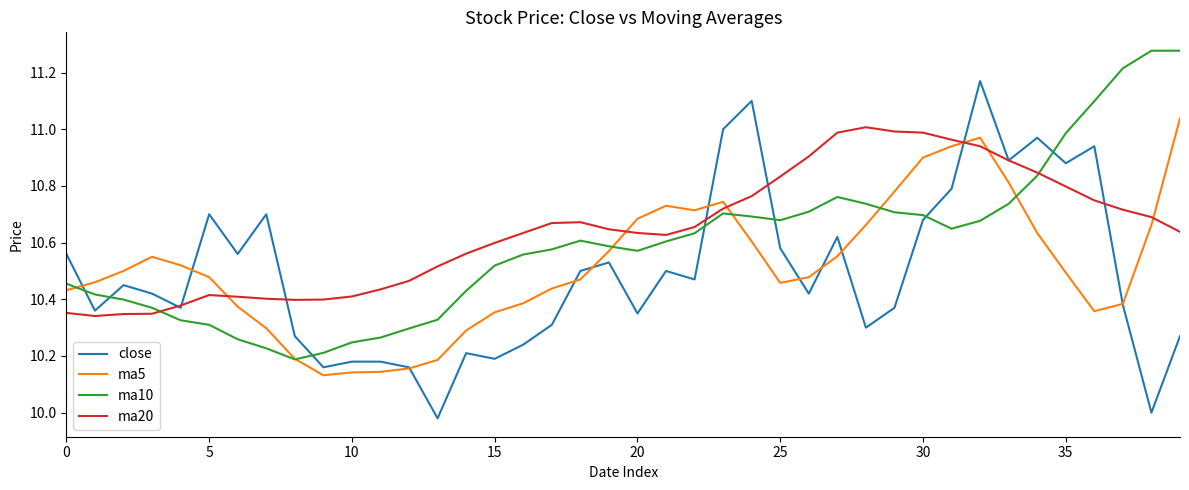

List the series in order of their overall mean, highest first.

ma20, ma10, ma5, close